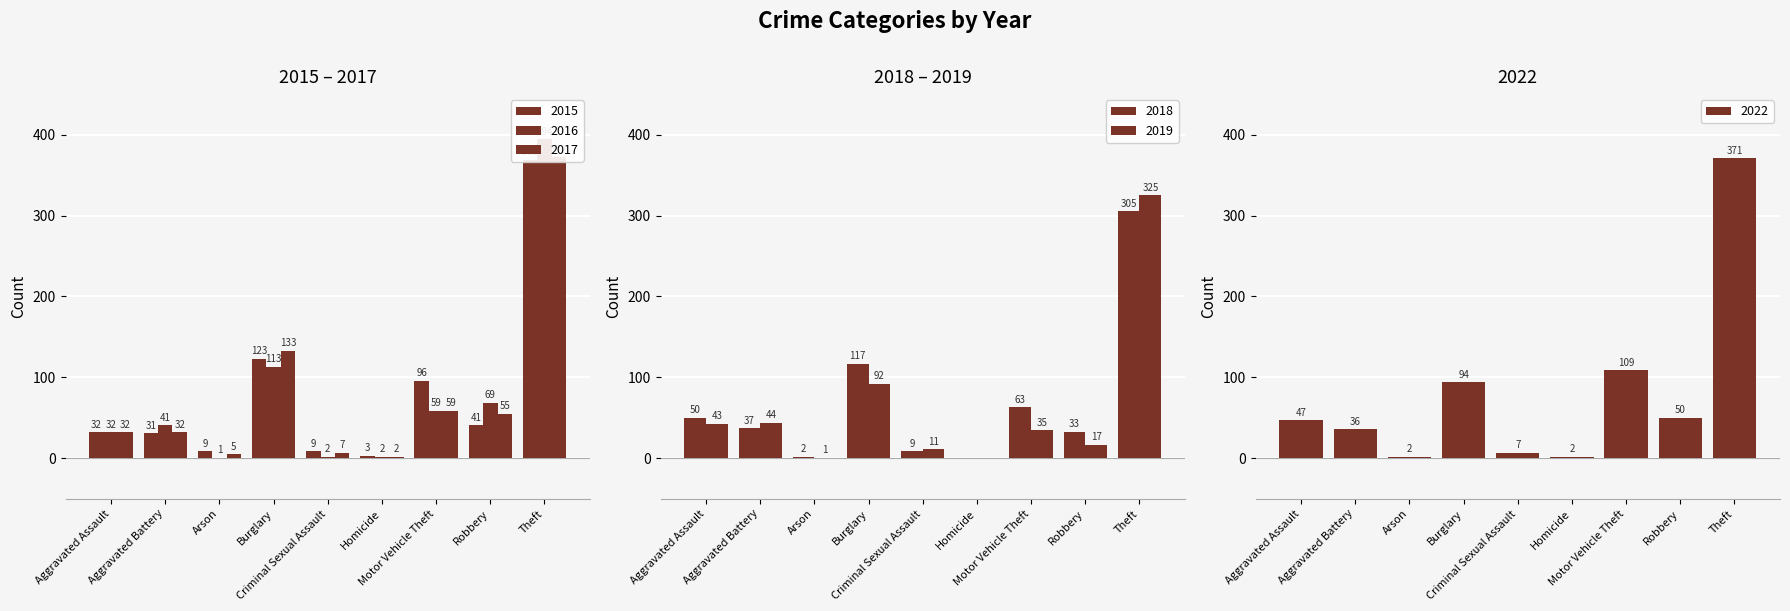

How many data points in 2017 are less than 32?

3